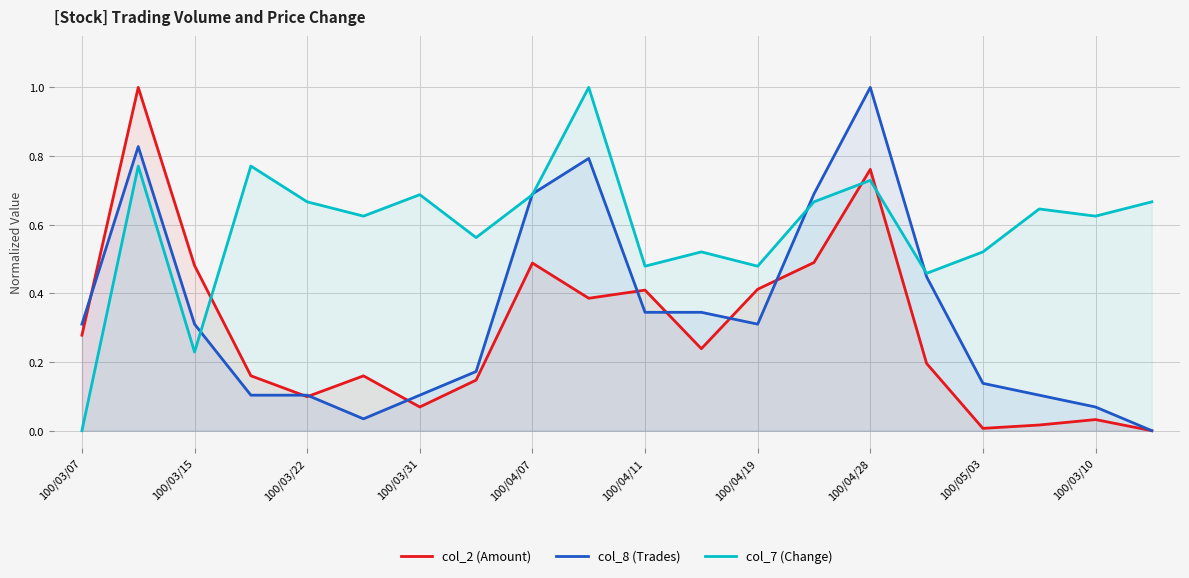

Is the value of col_8 (Trades) at 100/03/15 greater than the value of col_7 (Change) at 100/04/19?

No